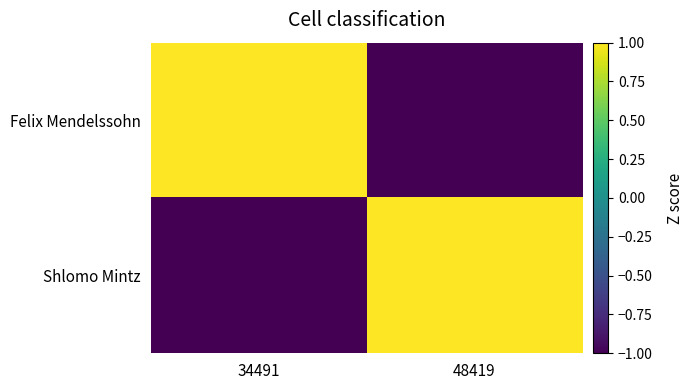

What is the difference between the highest and lowest values at 34491?

2